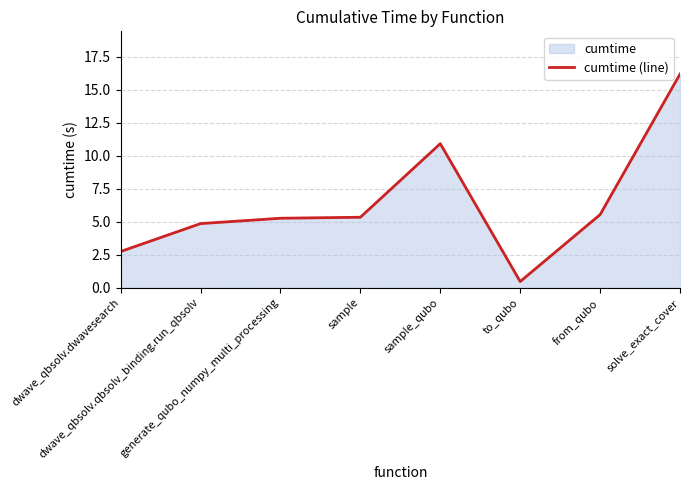

Does the chart display data point markers on the line(s)?

No